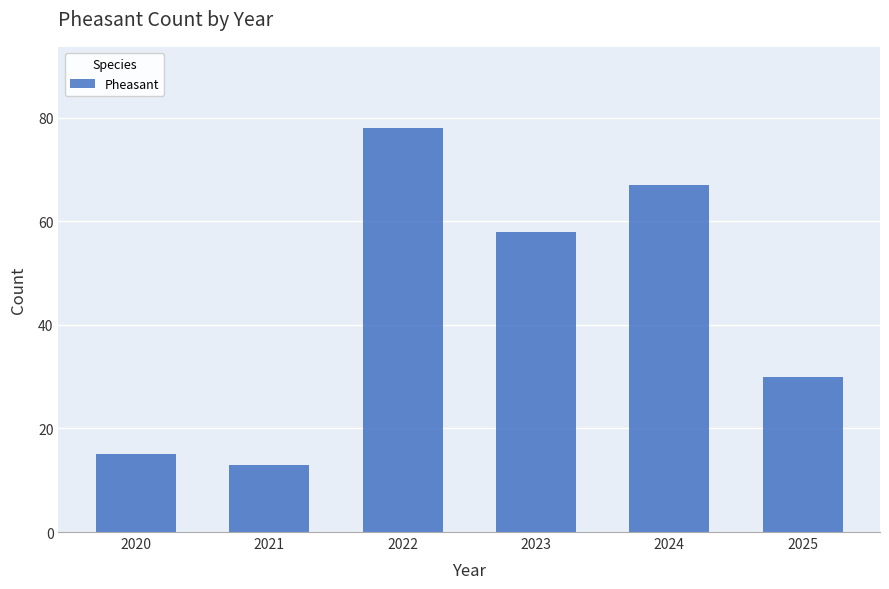

Rank the categories by value from highest to lowest.

2022, 2024, 2023, 2025, 2020, 2021